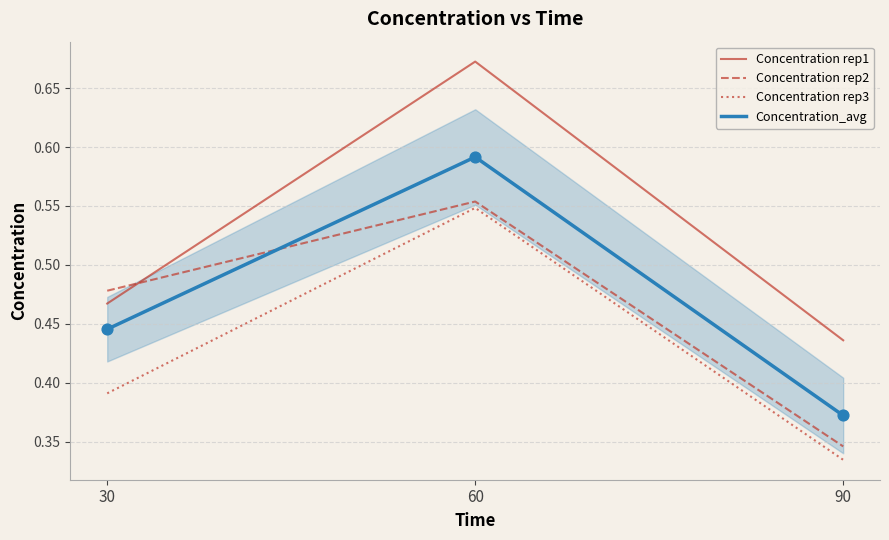

Which series has the largest total across all categories?

Concentration rep1